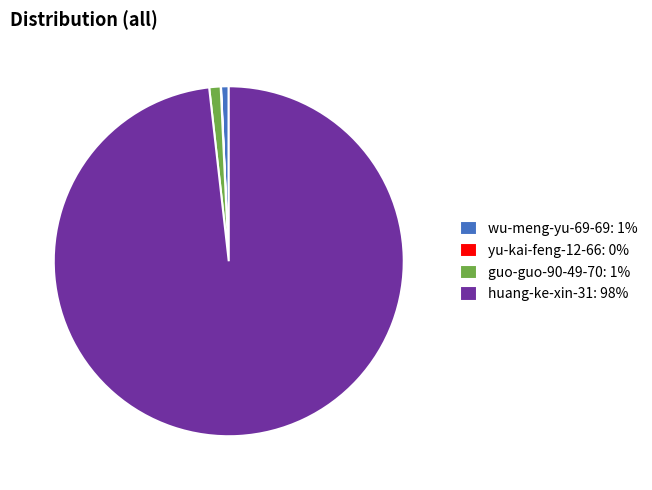

Is the sum of wu-meng-yu-69-69: 1% and huang-ke-xin-31: 98% greater than half?

Yes